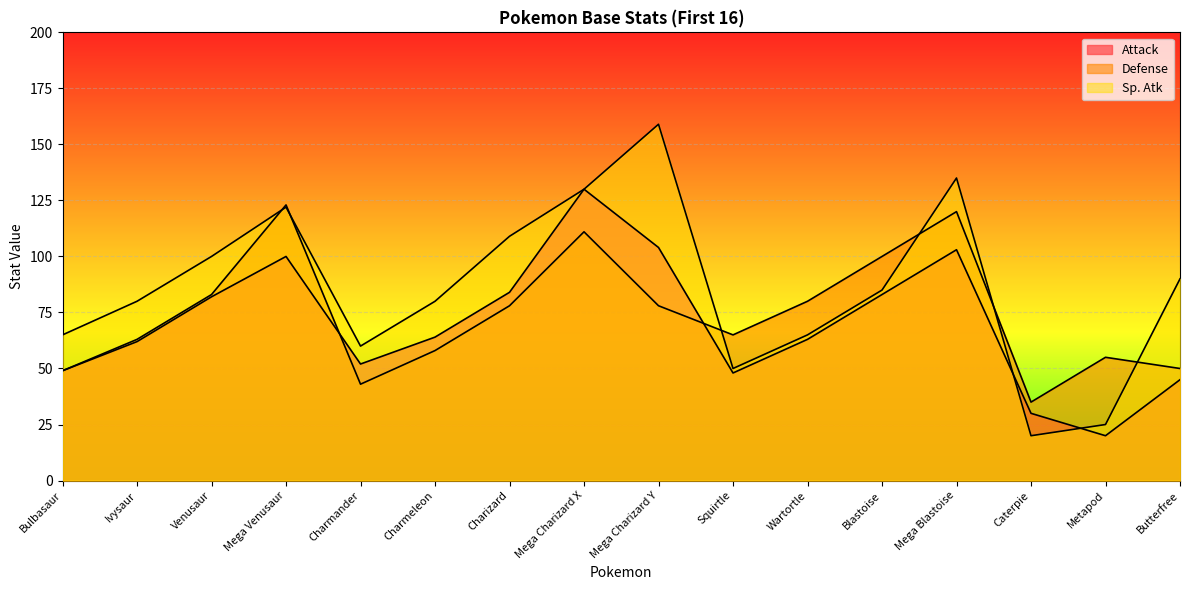

The Sp. Atk series shows 51 at Venusaur. True or false?

False